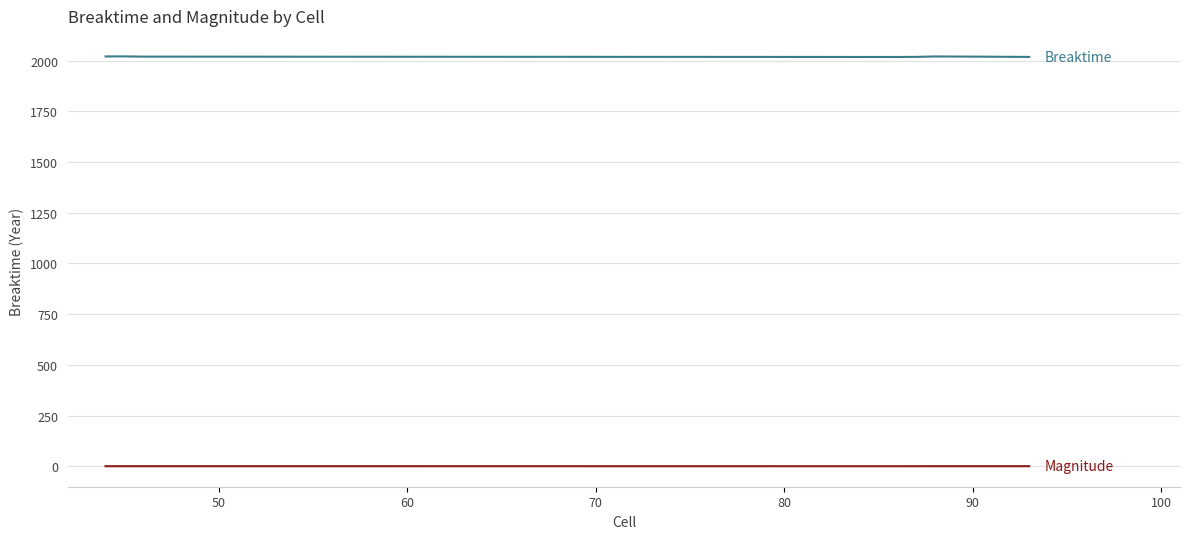

How many categories are shown in the chart?

14